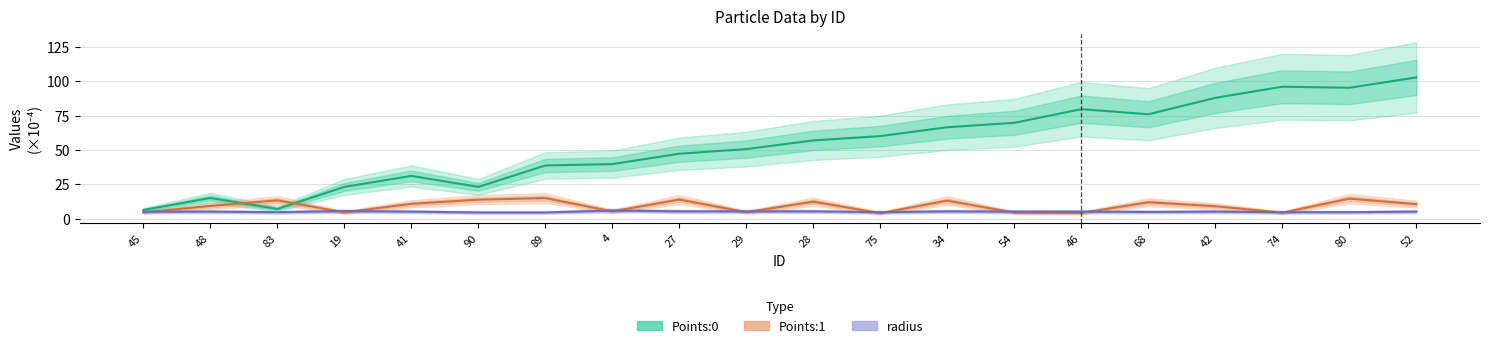

How many values in the radius series exceed 5?

6